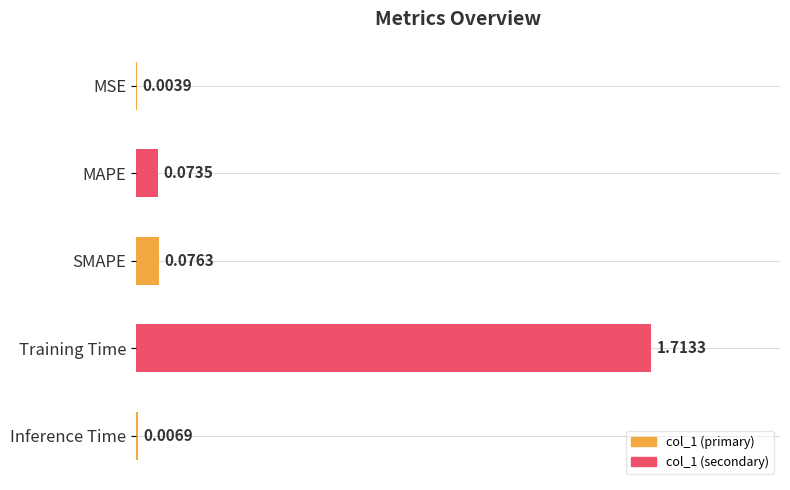

Where is the data nearest to the value 0?

MSE